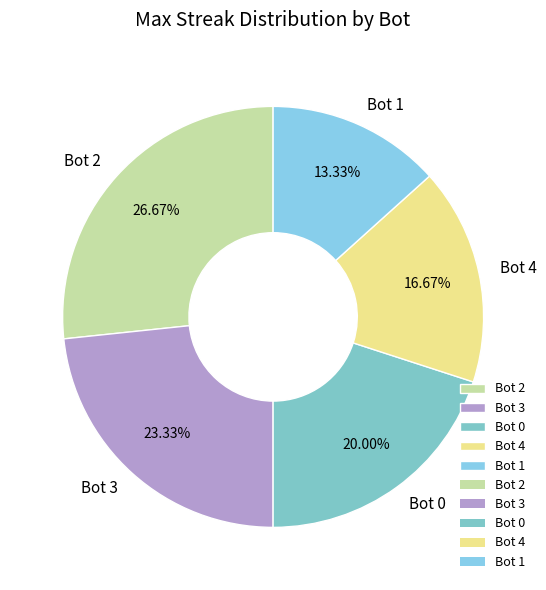

Which category has the biggest portion of the pie?

Bot 2